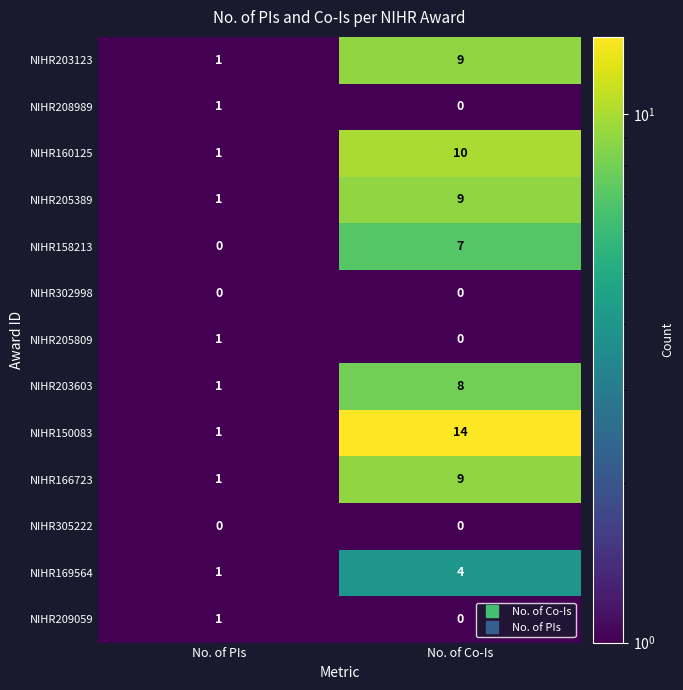

What is the spread (max minus min) of values at No. of PIs?

1